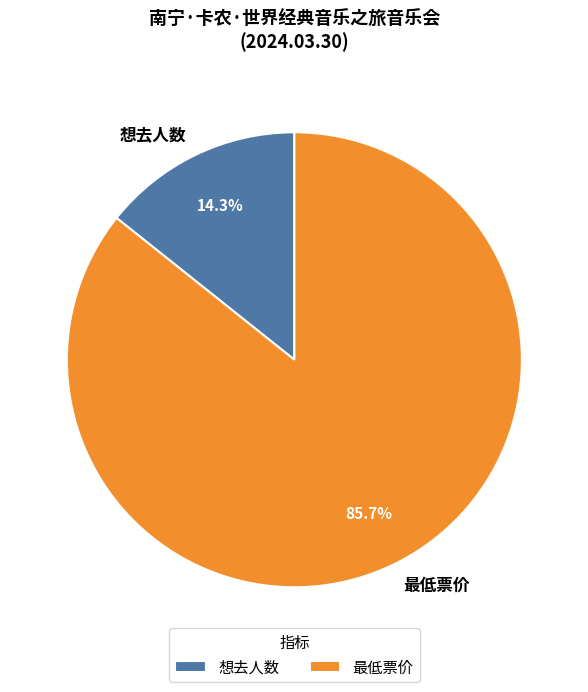

What percentage is the 想去人数 slice, to the nearest percent?

14%